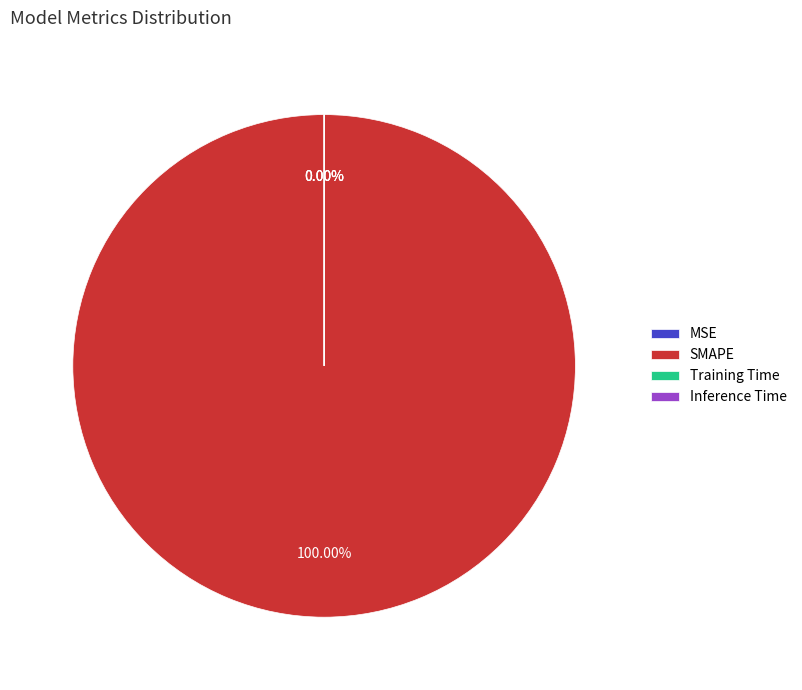

Which category has the smallest portion of the pie?

Inference Time